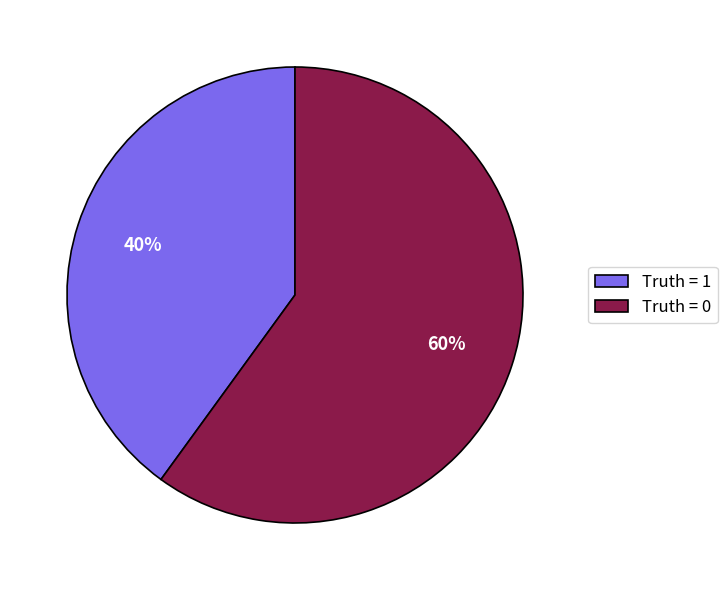

Rank the categories by value from highest to lowest.

Truth = 0, Truth = 1